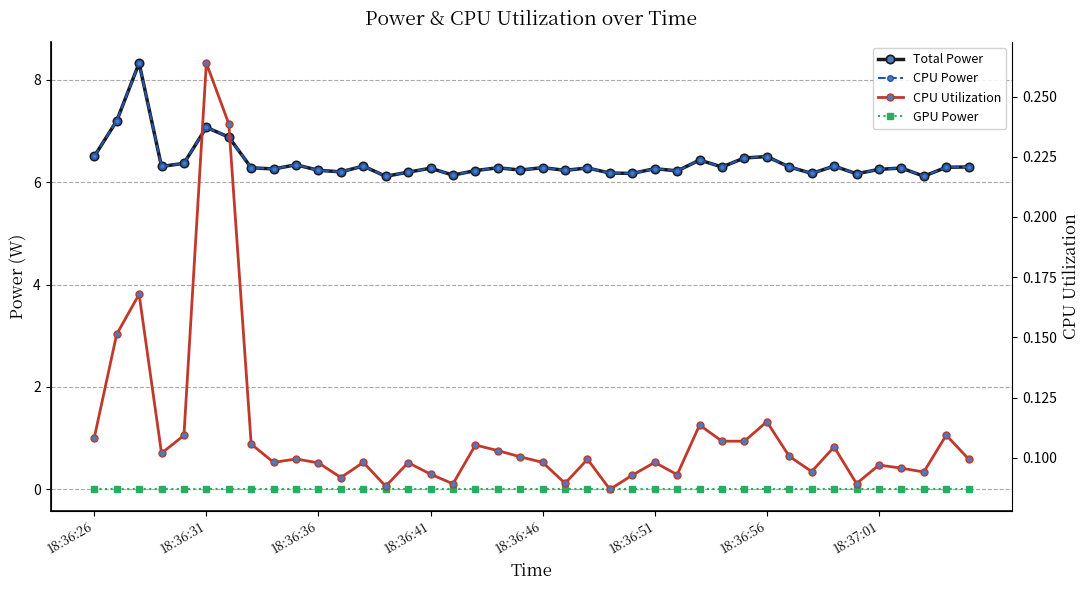

At how many categories does at least one series exceed 7?

3